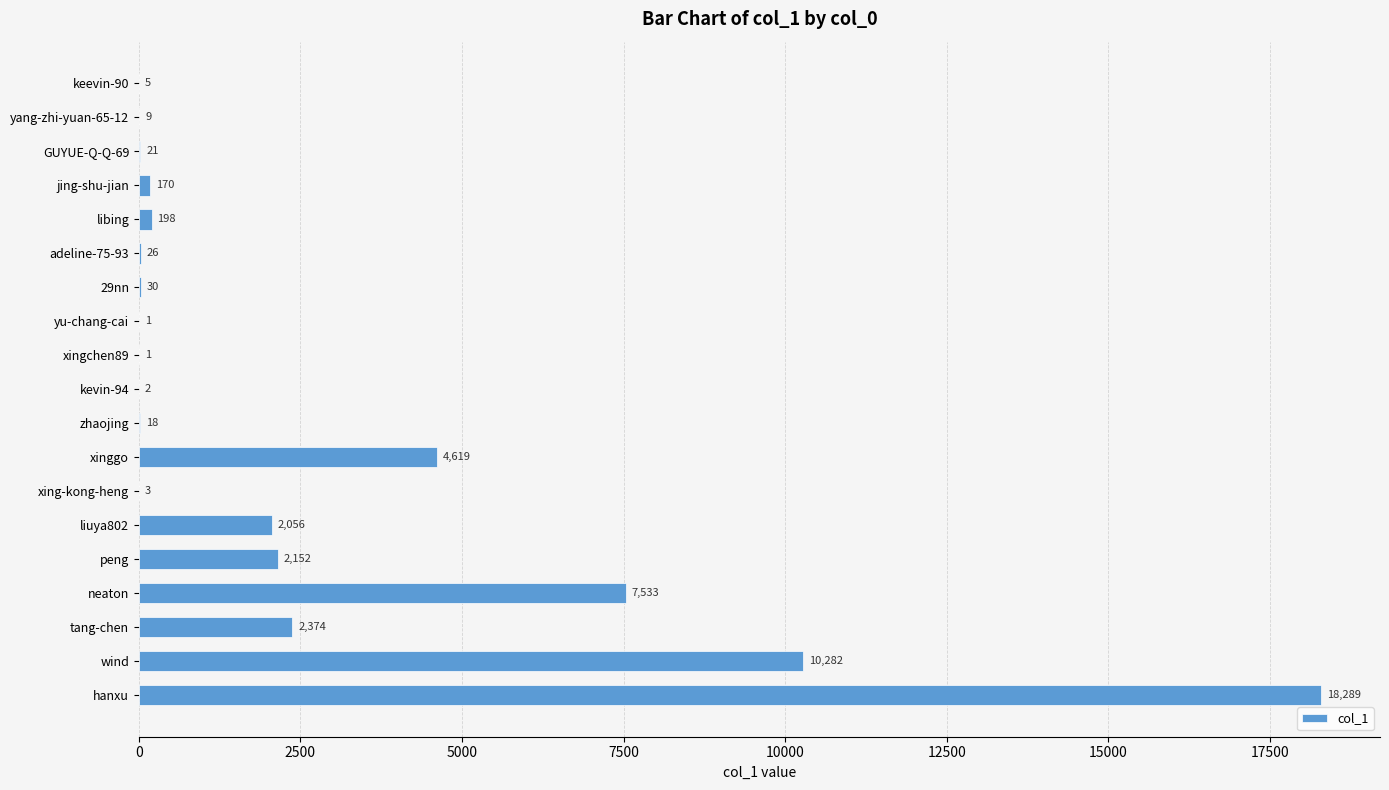

What is the maximum value shown in the chart?

18289